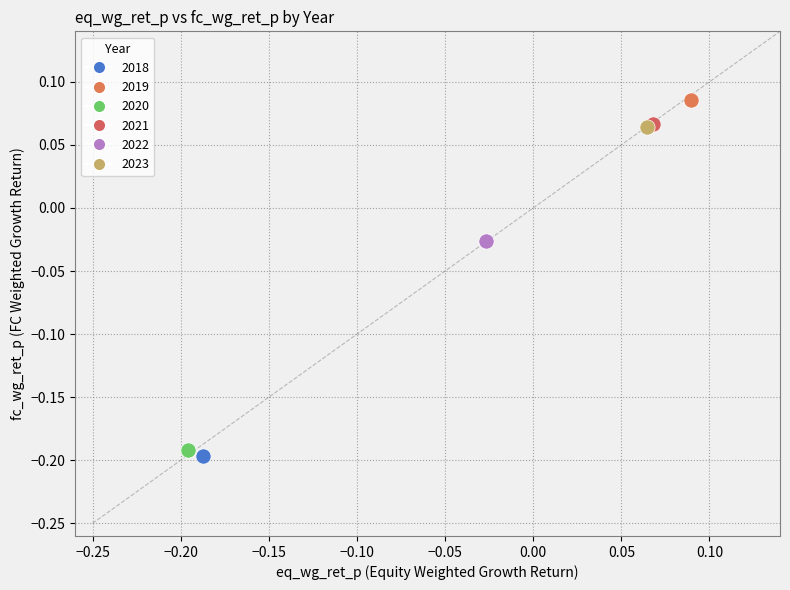

Which series reaches the minimum Y coordinate?

2018